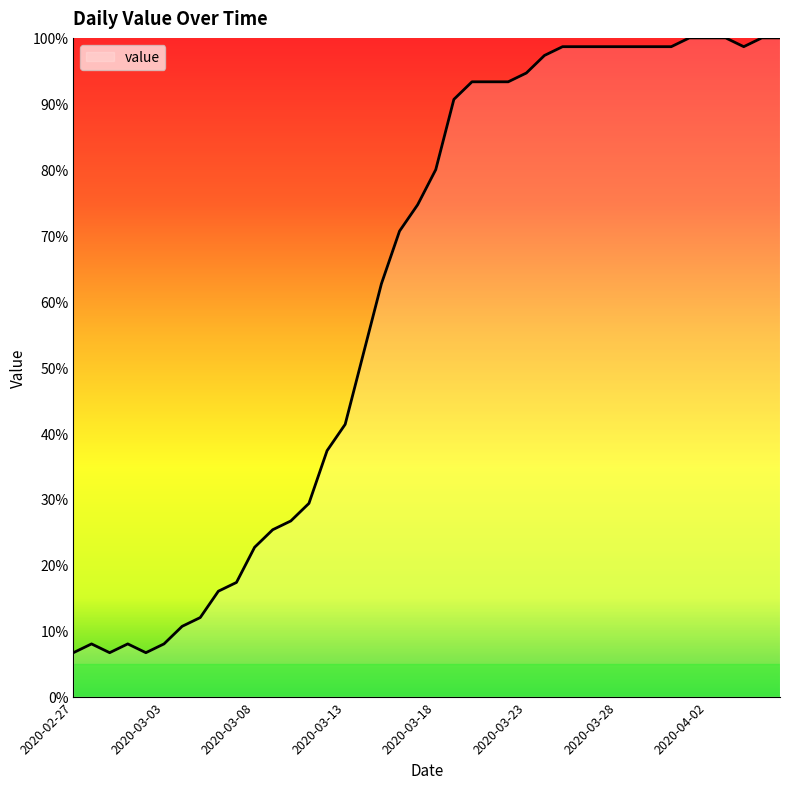

What is the greatest value displayed?

100.0